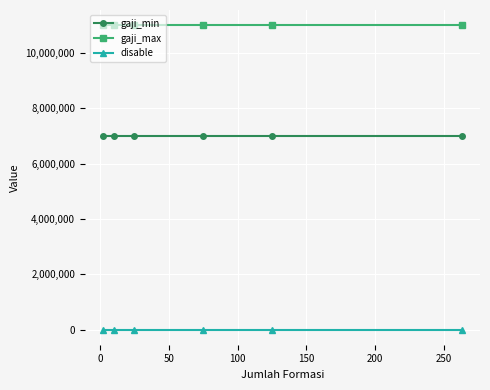

What is the greatest value displayed?

11000000